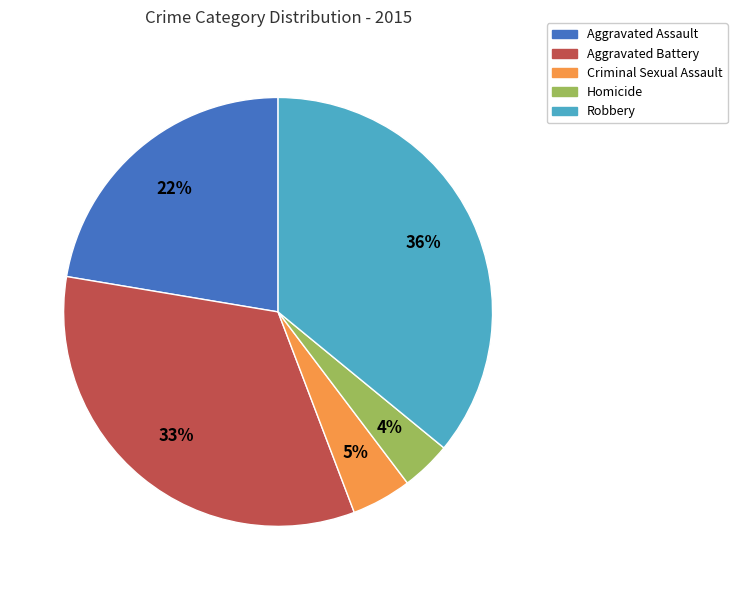

Which slice is the smallest?

Homicide